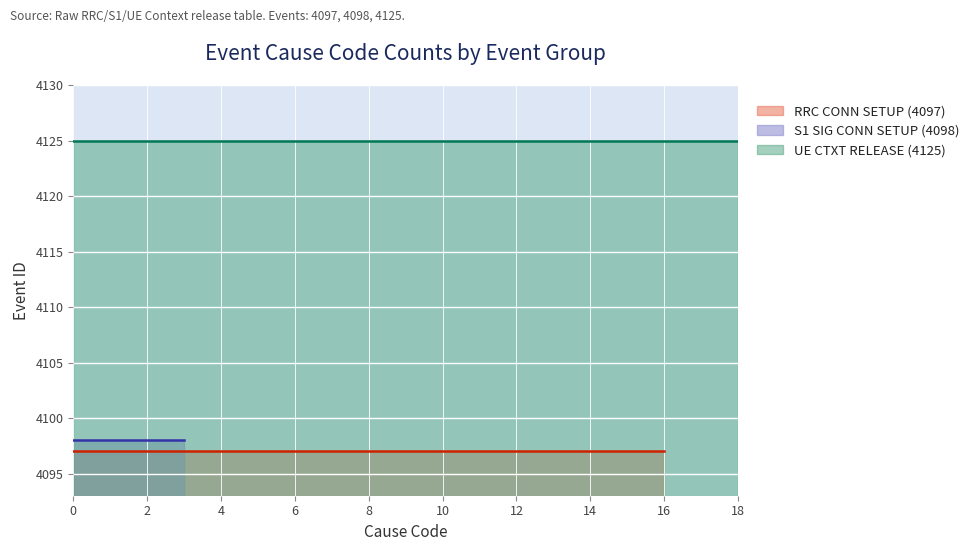

What are all the series names shown in the legend?

RRC CONN SETUP, S1 SIG CONN SETUP, UE CTXT RELEASE